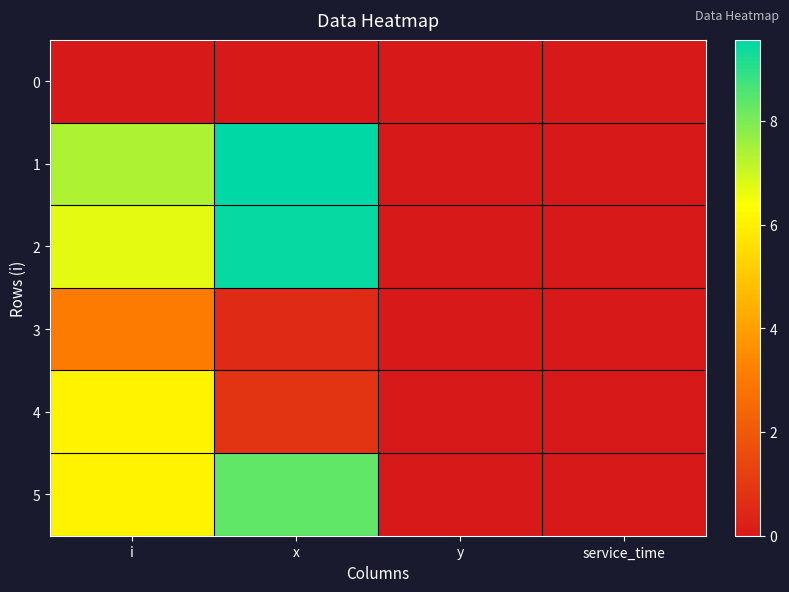

What is the total value across all series at x?

28.8